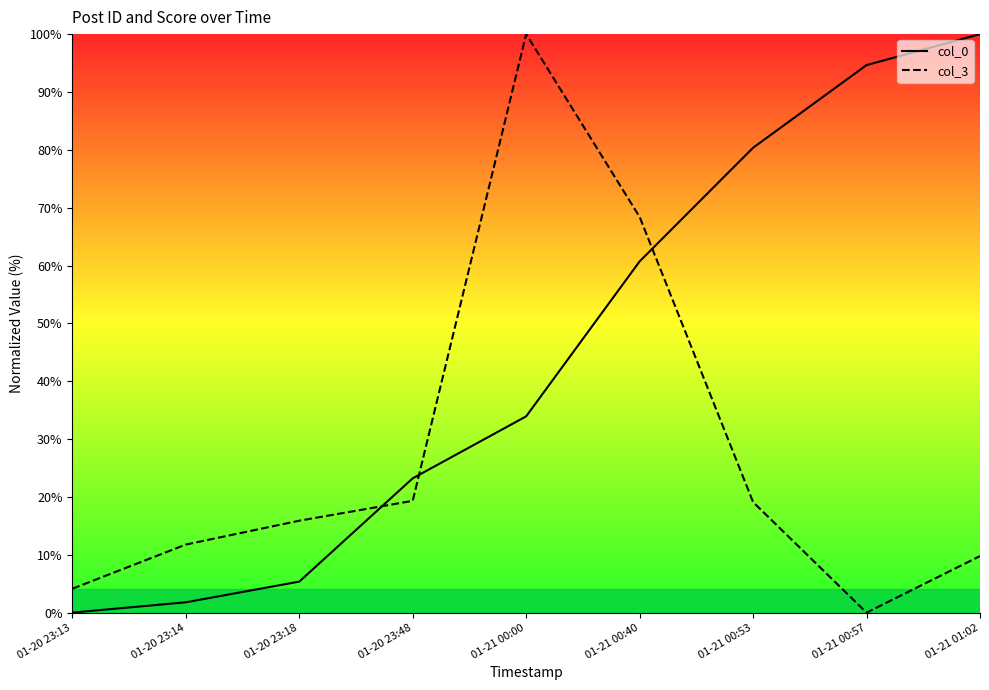

Count the number of data series in this chart.

2